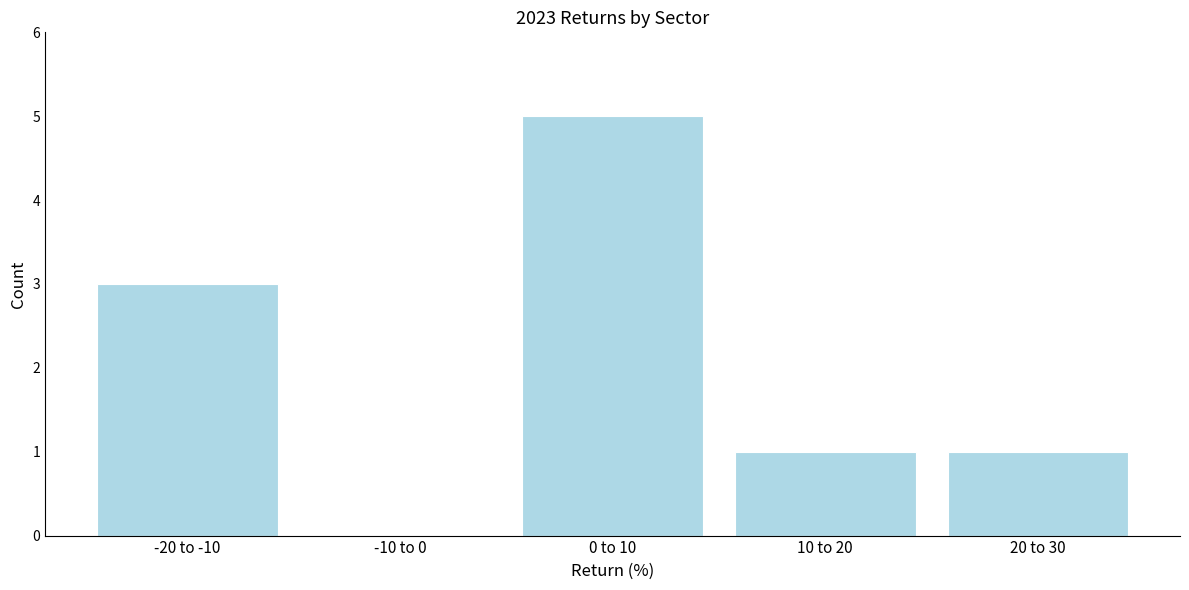

Reading right to left, list all the values displayed in this chart.

20 to 30=1	10 to 20=1	0 to 10=5	-10 to 0=0	-20 to -10=3